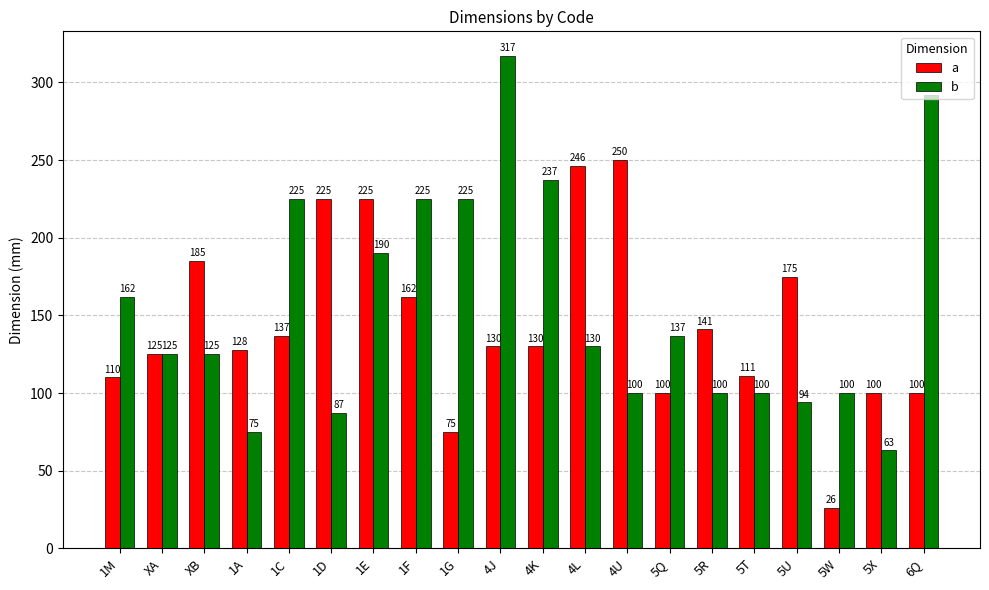

How many categories are shown in the chart?

20